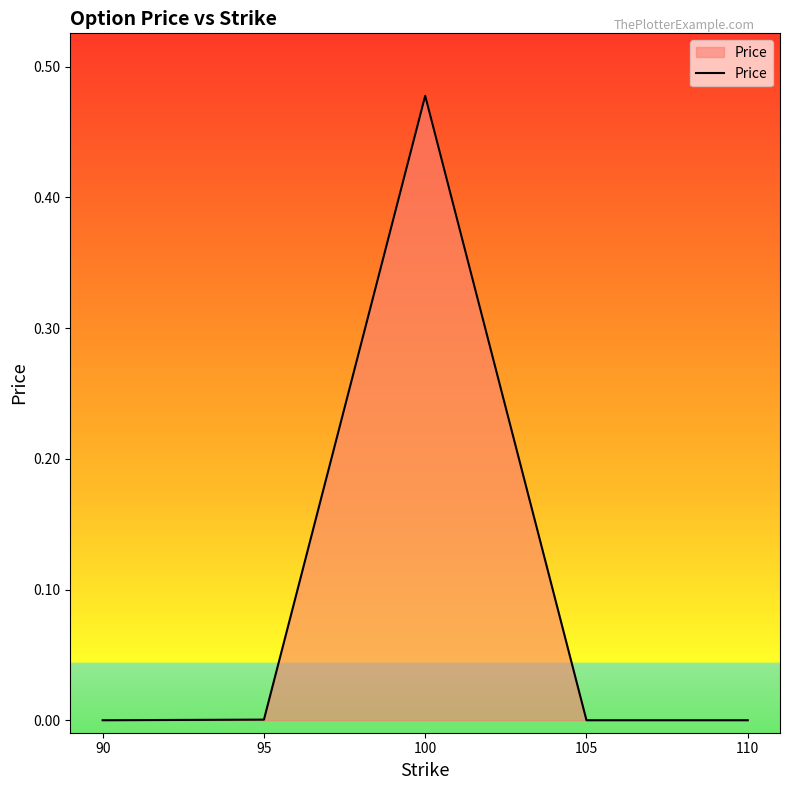

How many lines are shown in the chart?

1